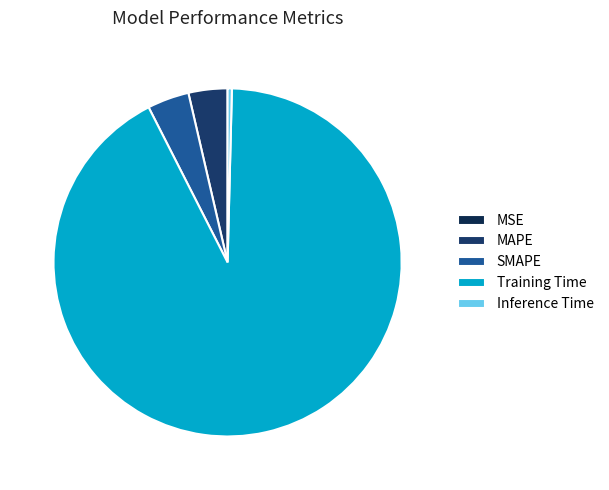

Which category has the smallest portion of the pie?

MSE